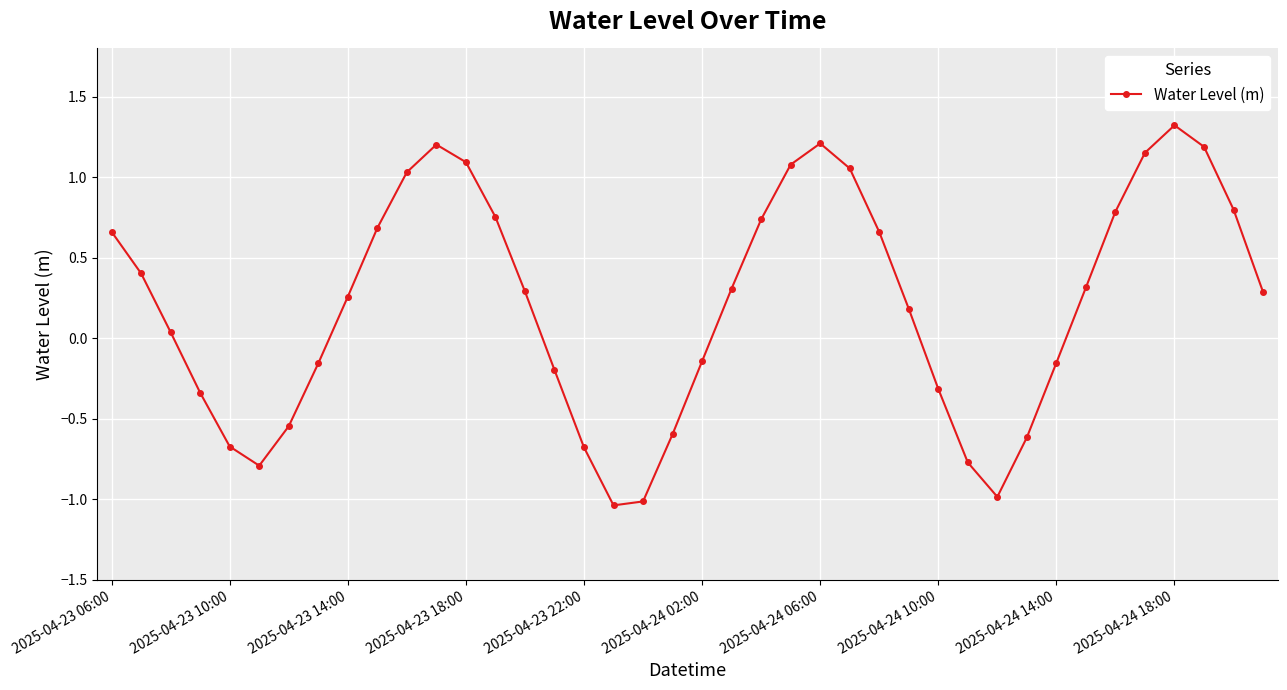

How many values are below 0?

16